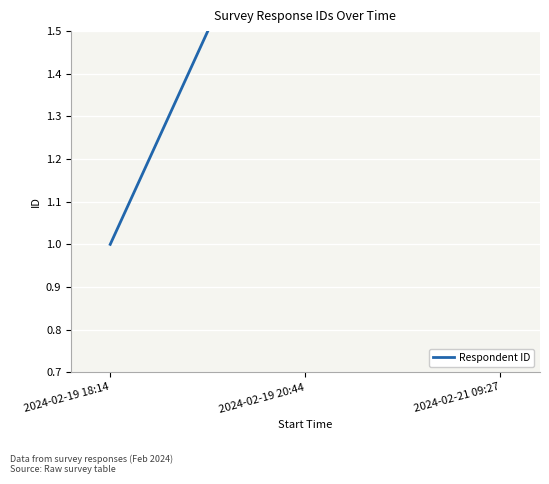

What is the label of the 3rd point from the right?

2024-02-19 18:14